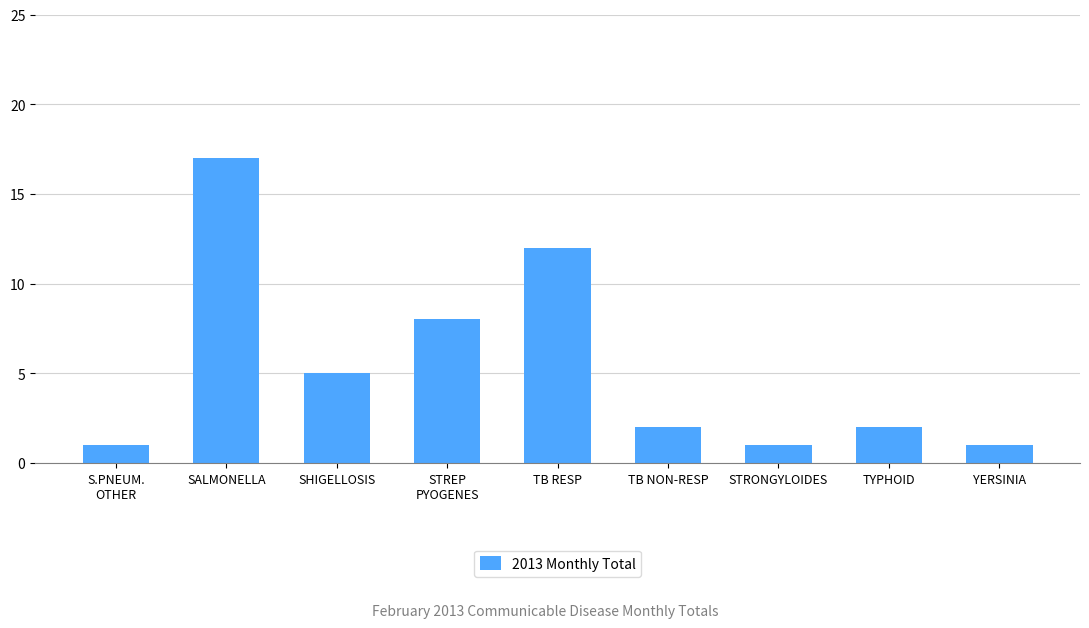

How many categories are shown in the chart?

9